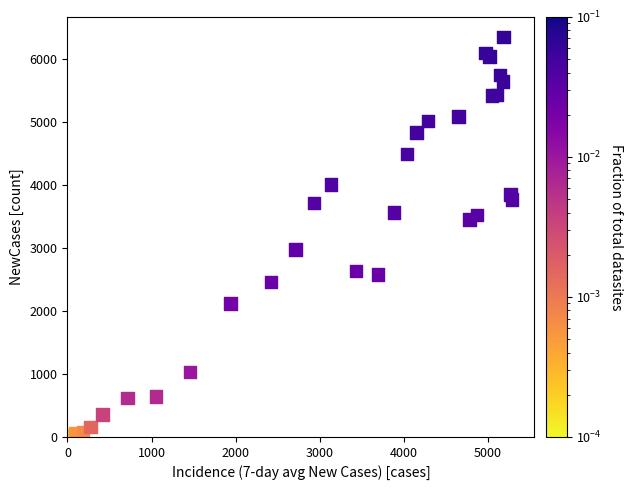

What Y value in the scatter plot is closest to 3179?

2980